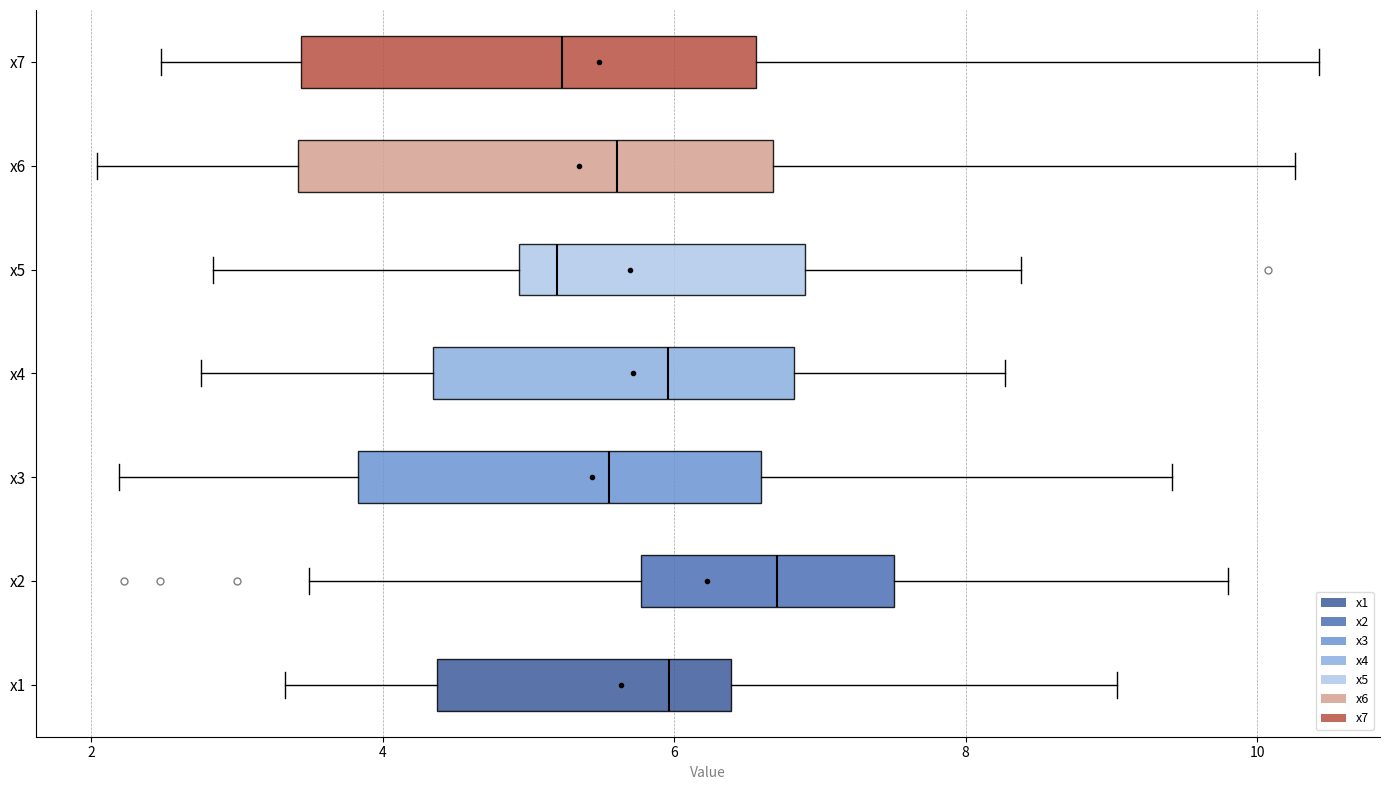

Reading bottom to top, transcribe this box plot: for each box, give where its median line is, the range the box spans, and where its two whiskers end, as read against the x-axis. The values are not printed on the chart, so give them approximately, as read against the axis.

x1: median 6.0, box 4.4 to 6.4, whiskers 3.4 to 9.0
x2: median 6.8, box 5.8 to 7.6, whiskers 3.4 to 9.8
x3: median 5.6, box 3.8 to 6.6, whiskers 2.2 to 9.4
x4: median 6.0, box 4.4 to 6.8, whiskers 2.8 to 8.2
x5: median 5.2, box 5.0 to 6.8, whiskers 2.8 to 8.4
x6: median 5.6, box 3.4 to 6.6, whiskers 2.0 to 10.2
x7: median 5.2, box 3.4 to 6.6, whiskers 2.4 to 10.4